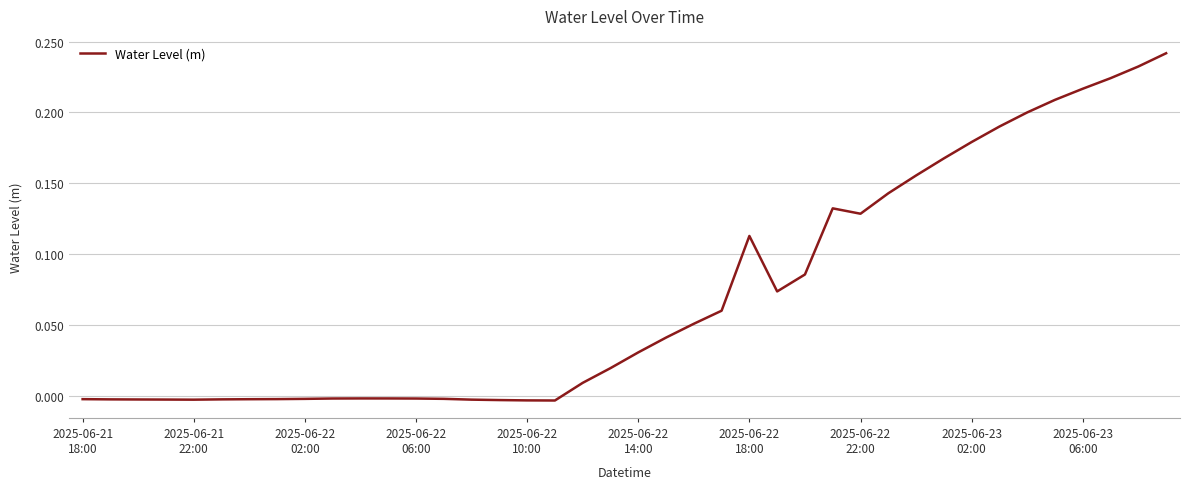

Does the chart have visible grid lines?

Yes